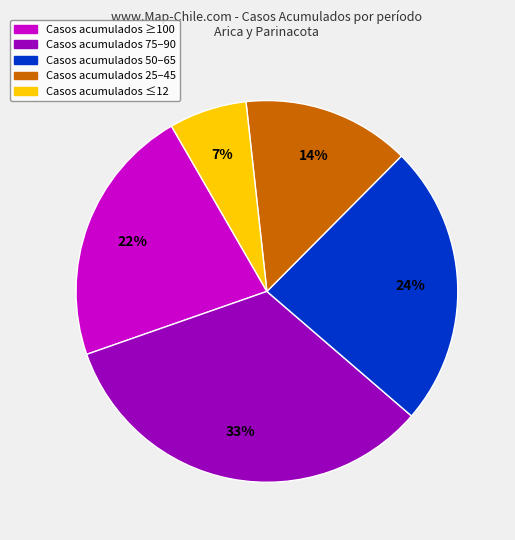

To the nearest percent, what is the average slice percentage?

20%